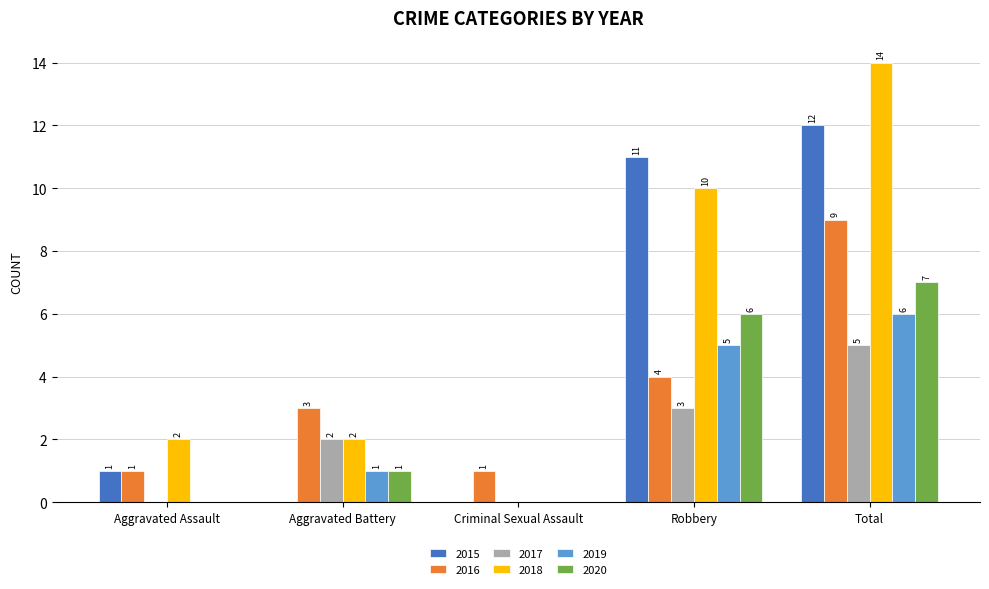

Between Aggravated Assault and Total, which series saw the biggest shift?

2018